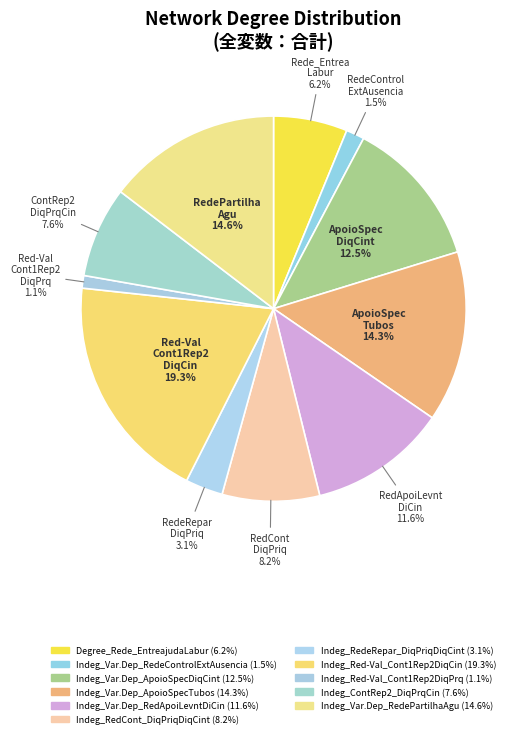

How many segments does this pie chart have?

11